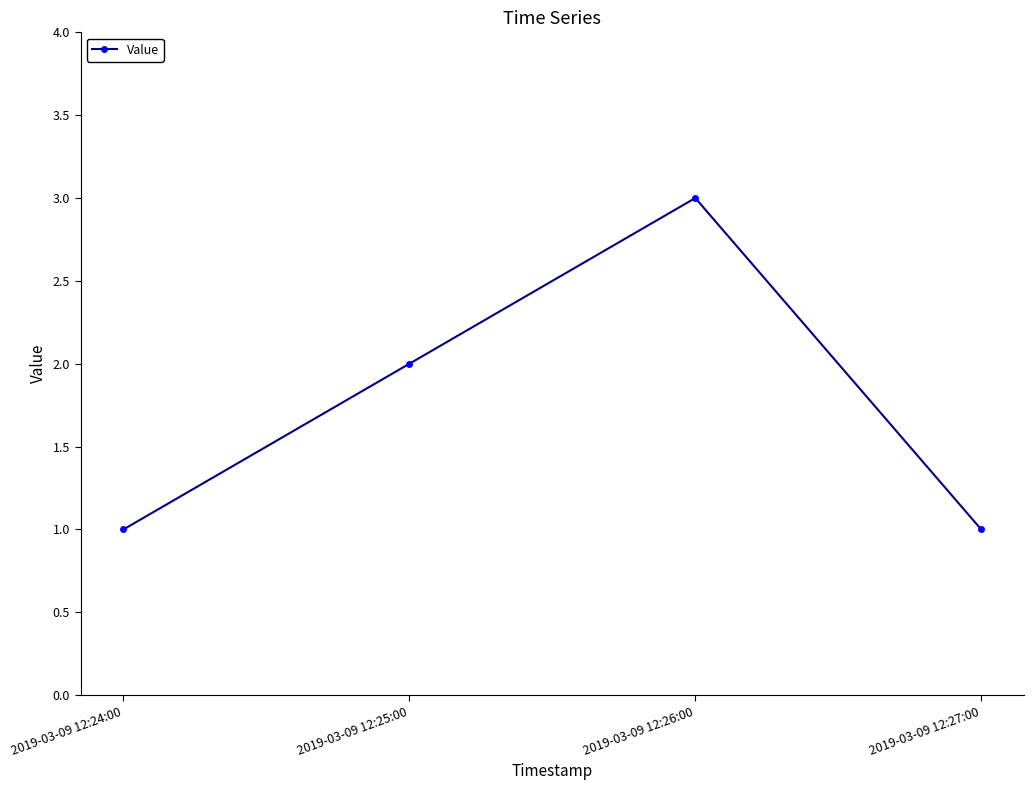

How many distinct data groups are displayed?

1